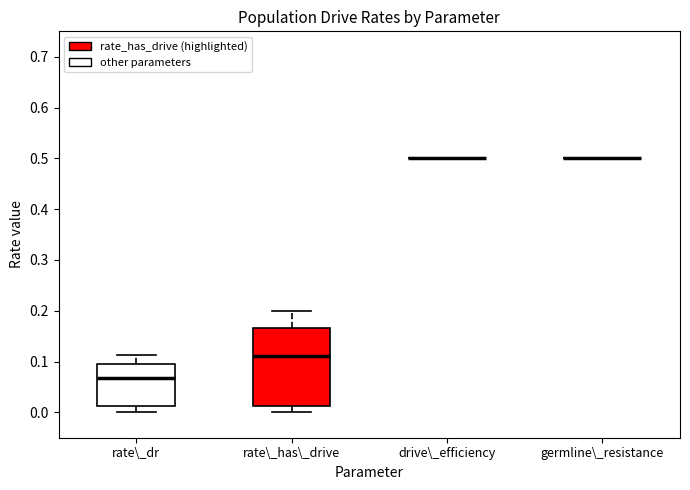

Reading left to right, read every box against the y-axis: the position of its median line, the range the box covers, and the ends of its whiskers. The values are not printed on the chart, so give them approximately, as read against the axis.

rate\_dr: median 0.07, box 0.01 to 0.10, whiskers 0.00 to 0.11
rate\_has\_drive: median 0.11, box 0.01 to 0.17, whiskers 0.00 to 0.20
drive\_efficiency: box collapsed to a line at 0.50, whiskers 0.50 to 0.50
germline\_resistance: box collapsed to a line at 0.50, whiskers 0.50 to 0.50